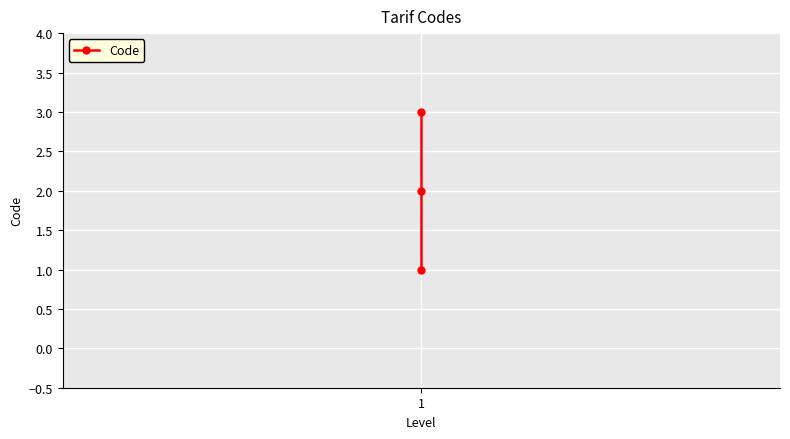

What is the minimum value shown in the chart?

1